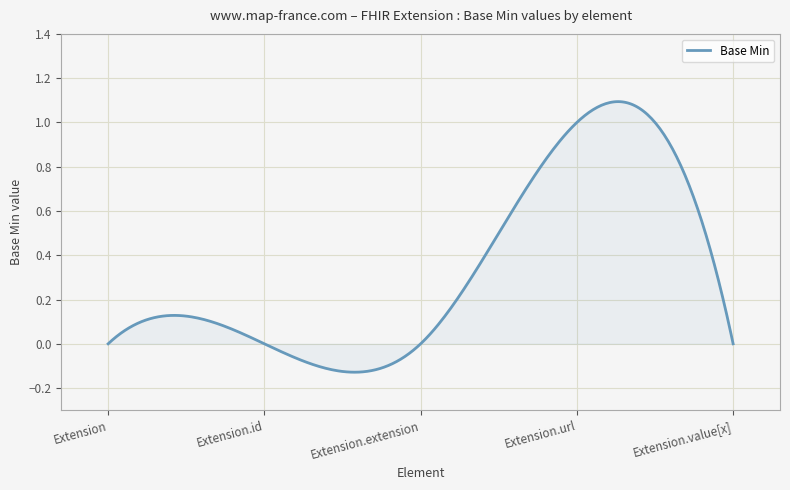

What is the difference between the maximum and minimum values?

1.2